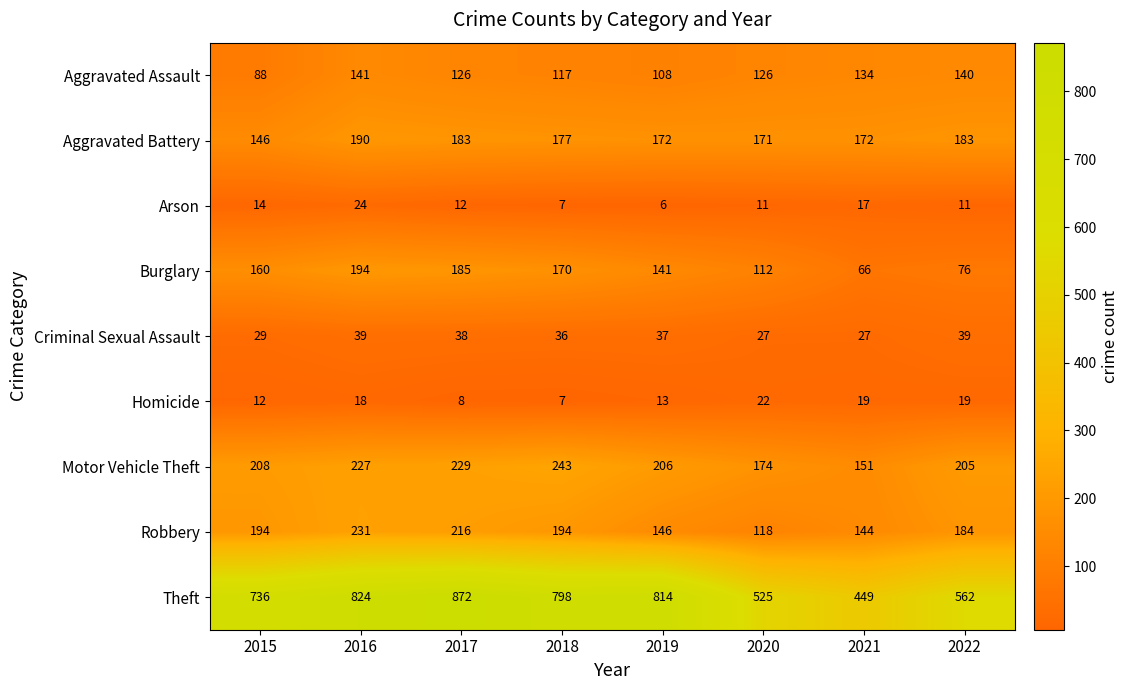

Which series has the largest total across all categories?

Theft